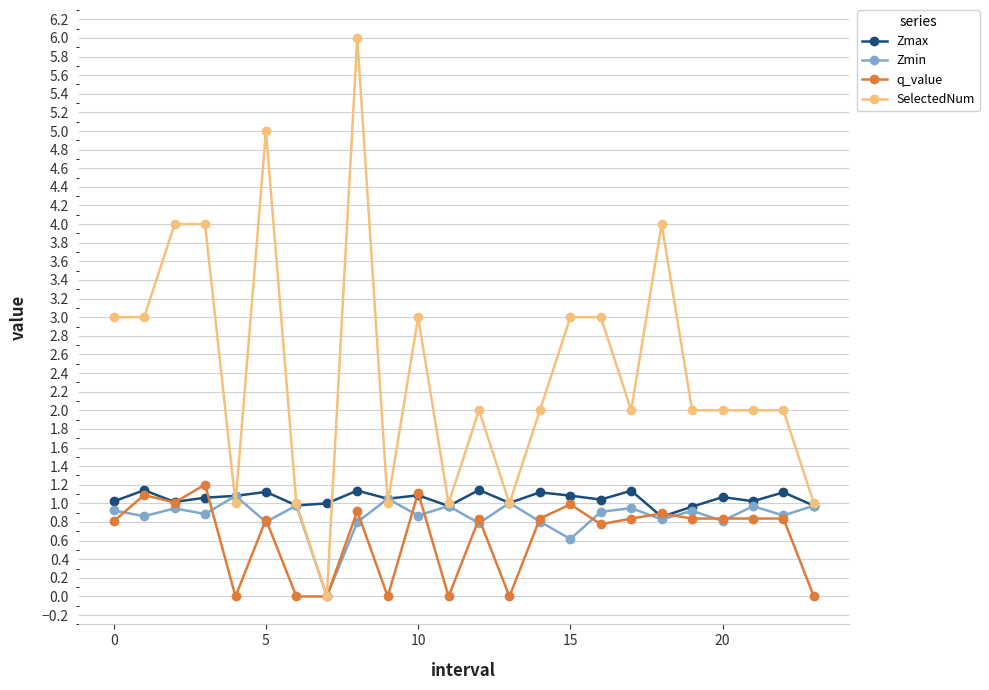

Which series has the largest total across all categories?

SelectedNum